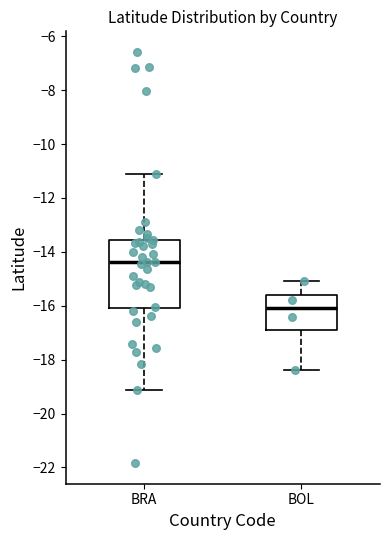

Which box's median line is the highest?

BRA